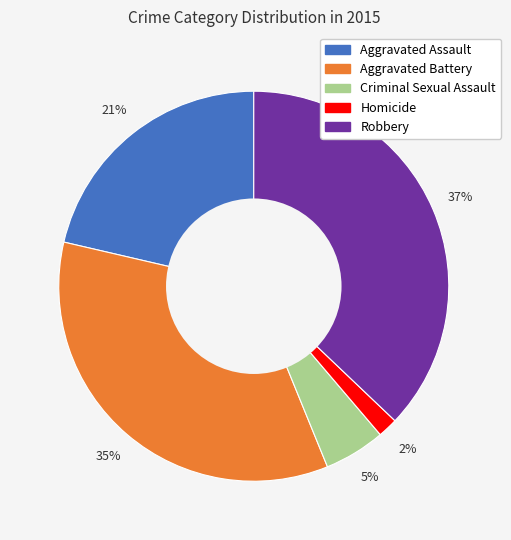

Which has a higher value, Criminal Sexual Assault or Aggravated Assault?

Aggravated Assault